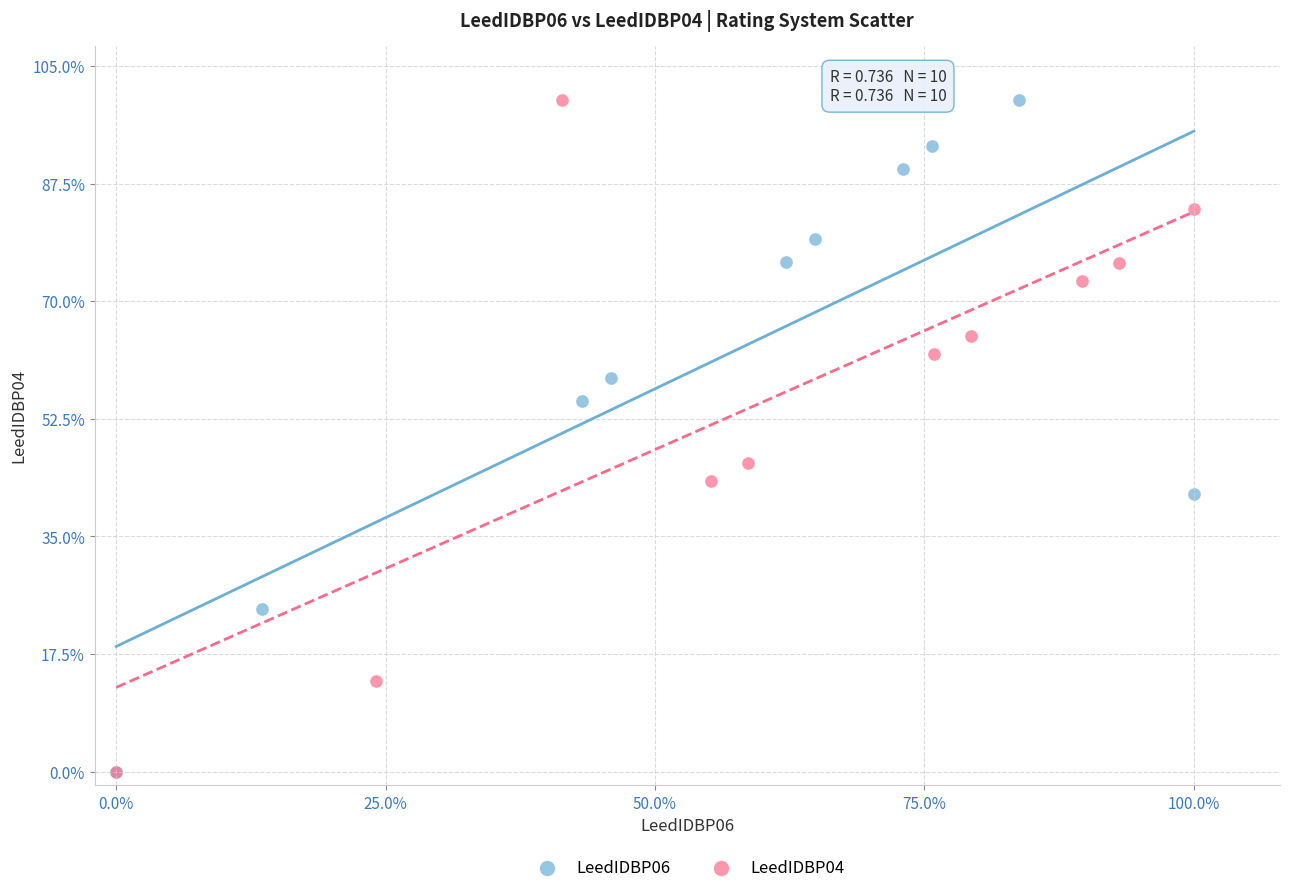

What are all the series names shown in the legend?

LeedIDBP06, LeedIDBP04